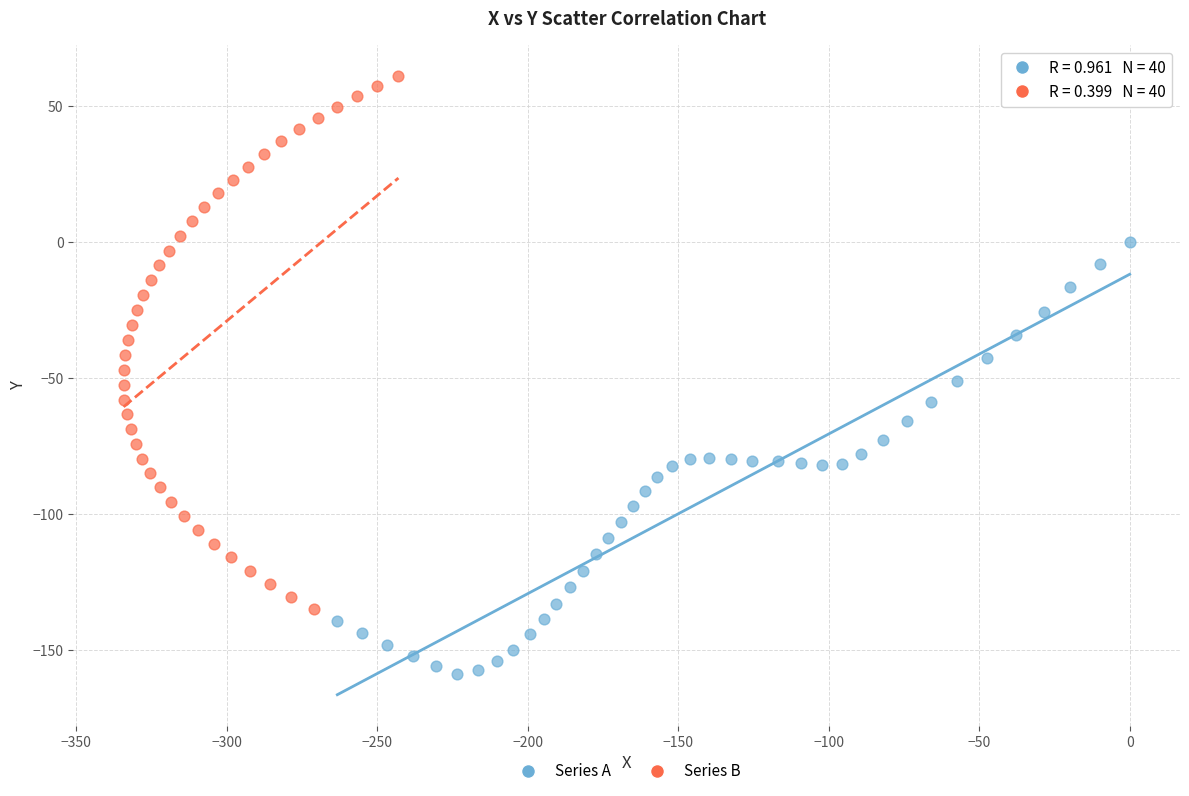

Which series has the widest spread of Y values?

Series B